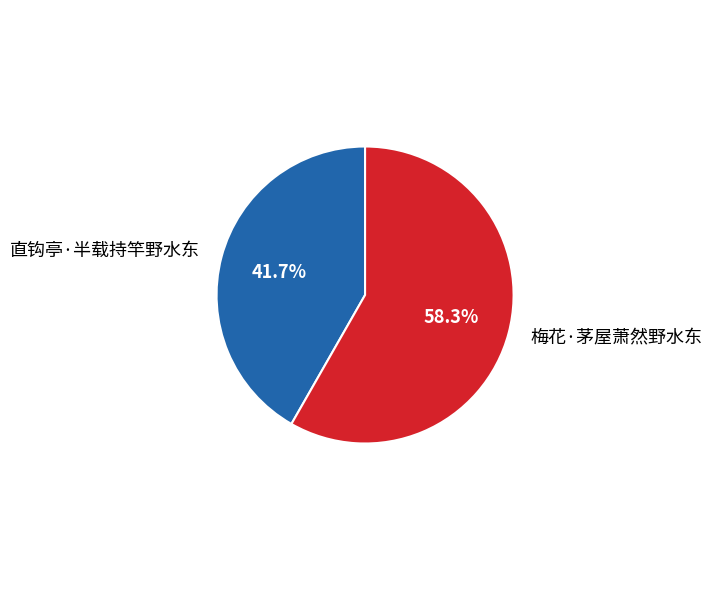

Is there any slice that represents more than half of the pie?

Yes